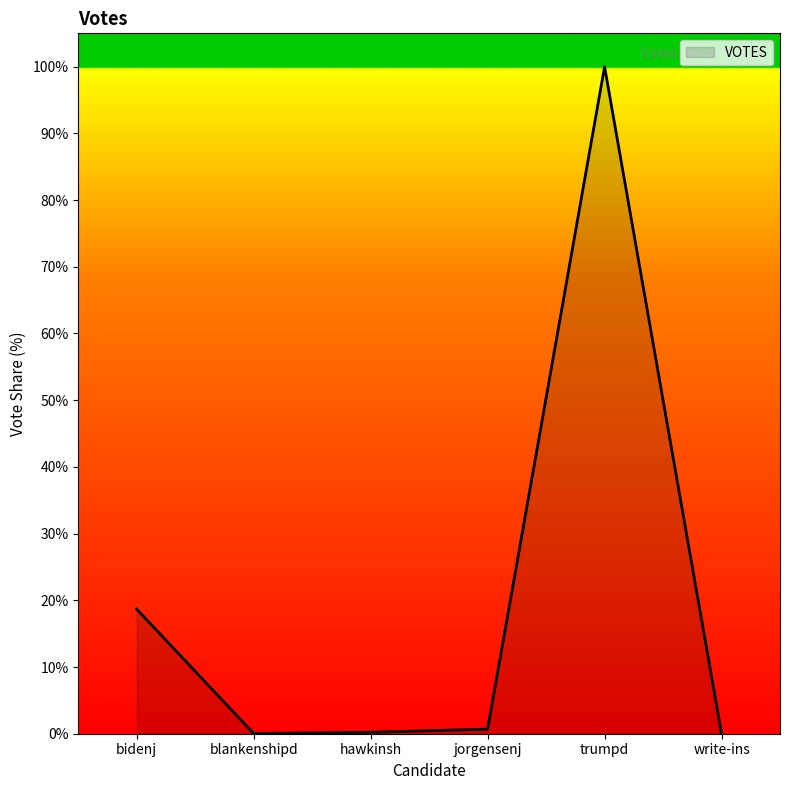

The chart shows a value of 0.2 at hawkinsh. True or false?

True